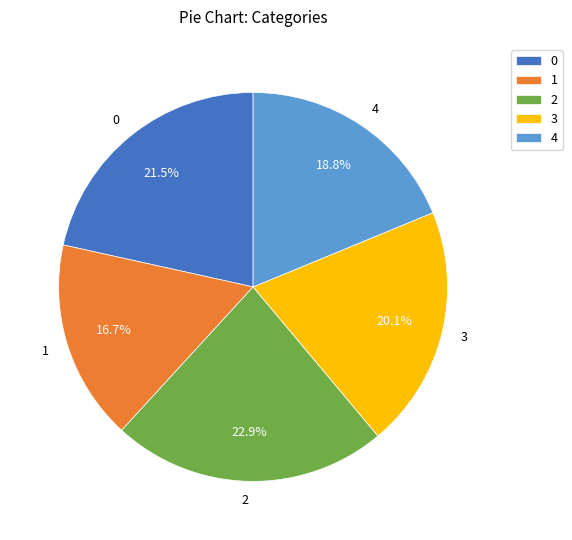

To the nearest percent, what is the difference between the largest and smallest slice percentages?

6%